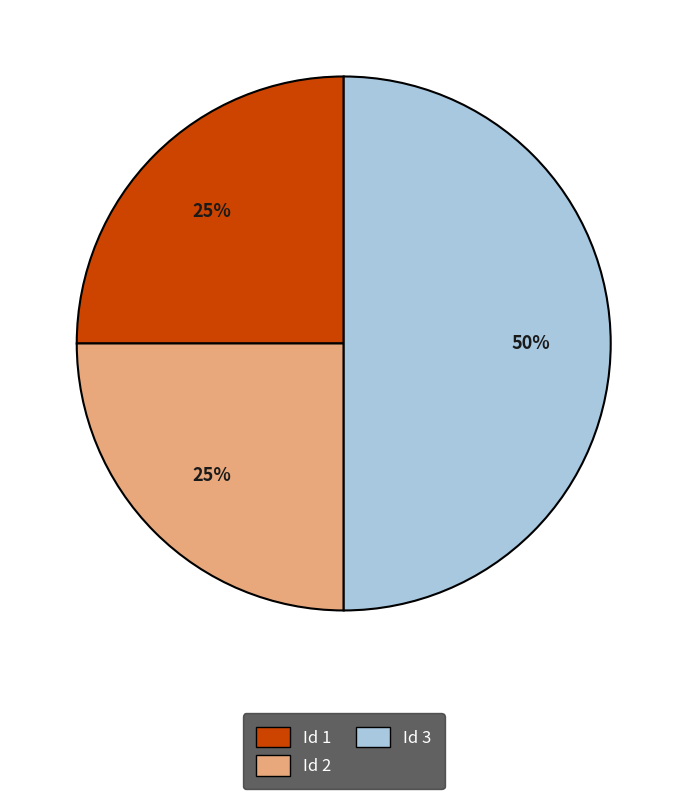

The Id 3 slice represents 42% of the pie. True or false?

False